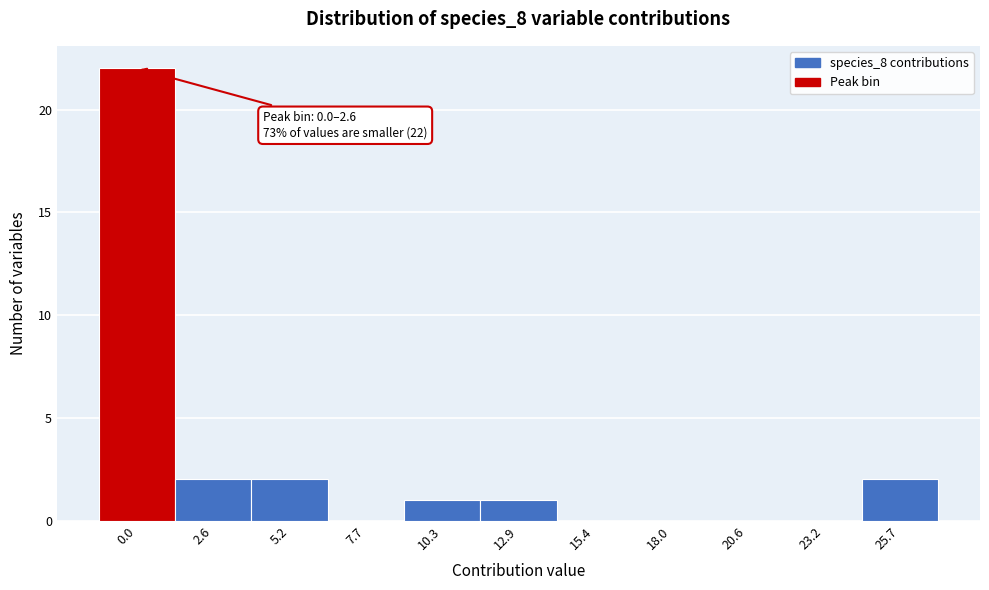

Reading left to right, transcribe all the data shown in this chart.

0.0=22	2.6=2	5.2=2	7.7=0	10.3=1	12.9=1	15.4=0	18.0=0	20.6=0	23.2=0	25.7=2